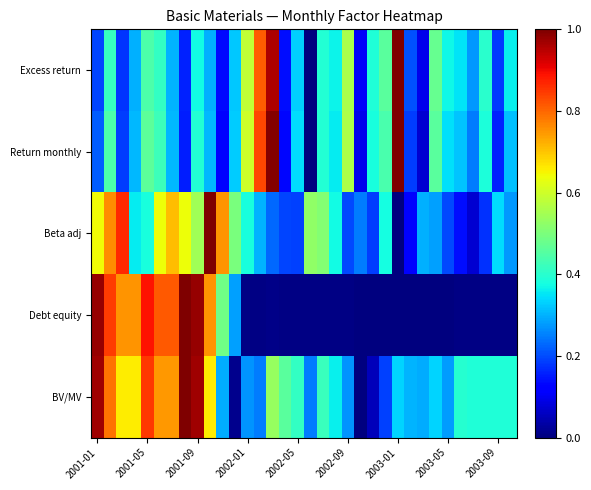

Reading left to right, what are all the values shown in this chart?

Excess return: 0.2	0.4	0.2	0.3	0.4	0.4	0.3	0.2	0.4	0.3	0.1	0.3	0.6	0.8	1.0	0.1	0.3	0.0	0.4	0.4	0.6	0.1	0.4	0.5	1.0	0.2	0.1	0.5	0.4	0.3	0.3	0.4	0.2	0.4
Return monthly: 0.2	0.4	0.2	0.3	0.5	0.4	0.3	0.2	0.4	0.3	0.1	0.3	0.6	0.8	1.0	0.1	0.3	0.0	0.4	0.4	0.6	0.1	0.4	0.4	1.0	0.2	0.1	0.5	0.3	0.3	0.2	0.4	0.2	0.3
Beta adj: 0.6	0.8	0.9	0.4	0.4	0.6	0.7	0.6	0.5	1.0	0.8	0.5	0.4	0.3	0.2	0.2	0.2	0.5	0.5	0.4	0.2	0.2	0.2	0.4	0.0	0.1	0.3	0.3	0.2	0.1	0.1	0.2	0.3	0.3
Debt equity: 1.0	0.8	0.8	0.8	0.9	0.8	0.8	1.0	1.0	0.8	0.5	0.3	0.0	0.0	0.0	0.0	0.0	0.0	0.0	0.0	0.0	0.0	0.0	0.0	0.0	0.0	0.0	0.0	0.0	0.0	0.0	0.0	0.0	0.0
BV/MV: 1.0	0.8	0.7	0.7	0.8	0.7	0.7	1.0	1.0	0.7	0.3	0.0	0.3	0.2	0.5	0.5	0.4	0.2	0.4	0.4	0.3	0.0	0.1	0.2	0.3	0.3	0.3	0.3	0.3	0.4	0.4	0.4	0.4	0.4